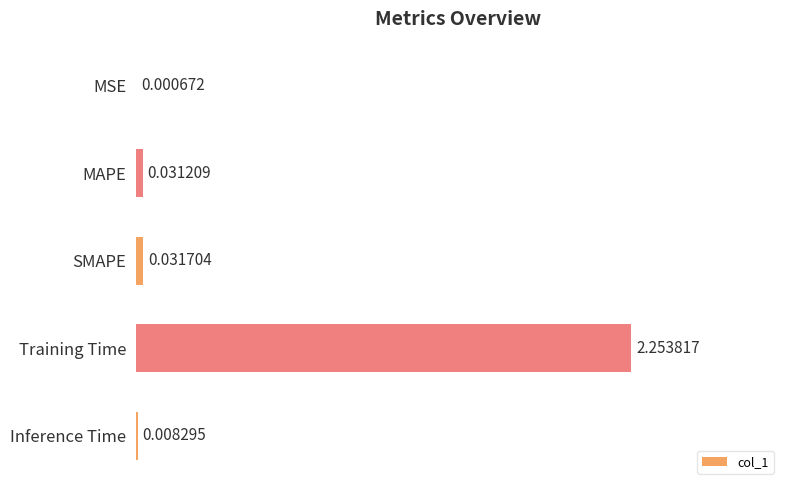

At which label is the value closest to 1?

SMAPE